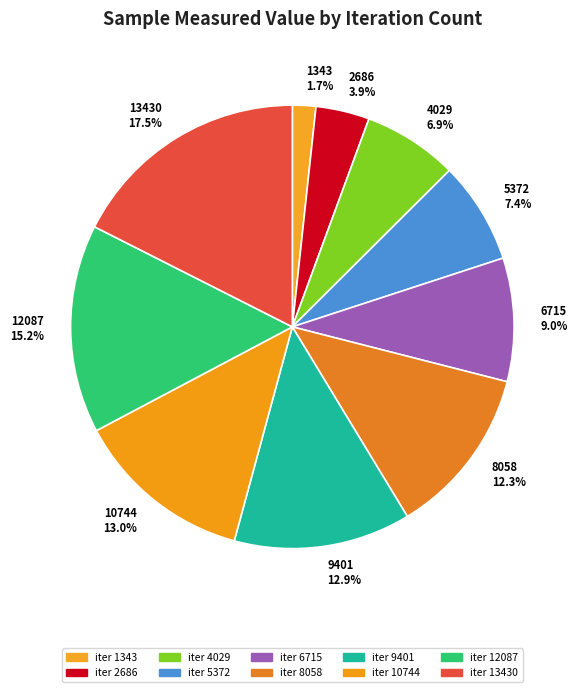

What is the largest slice in the pie chart?

13430 17.5%